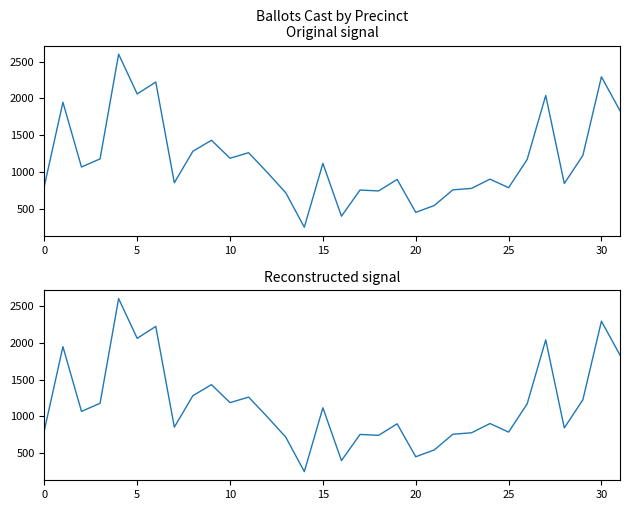

Approximately how many times larger is the value at 30 compared to 14?

8.9